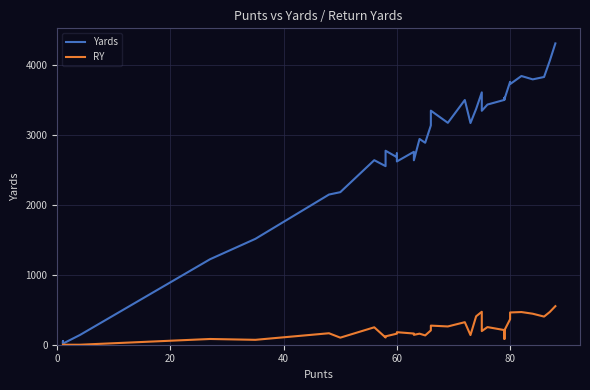

True or false: Yards and RY cross at least once.

False